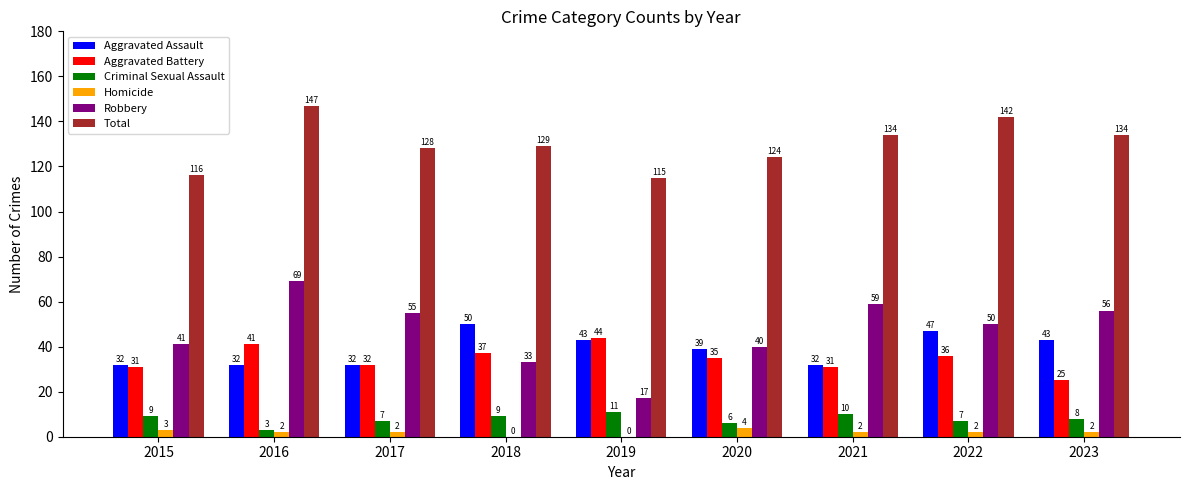

How many groups of bars are there?

9